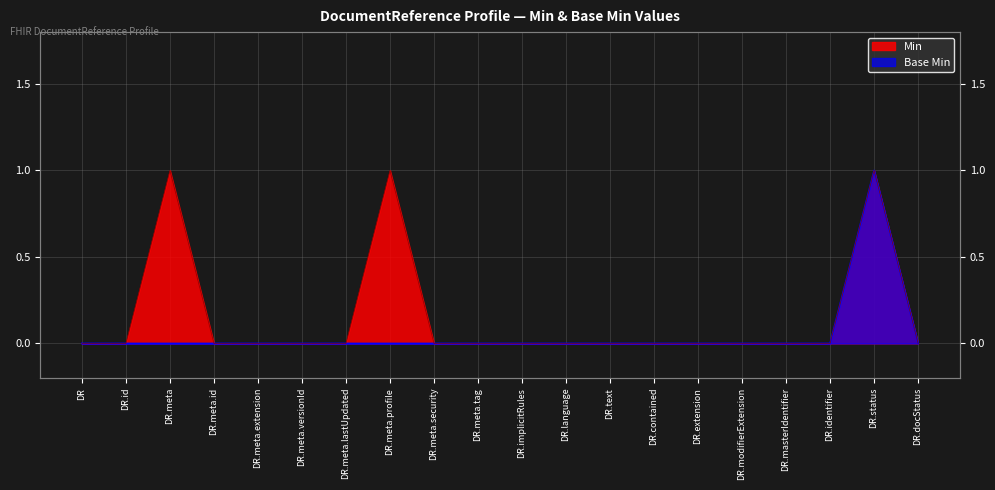

True or false: Base Min and Min intersect in this chart.

False